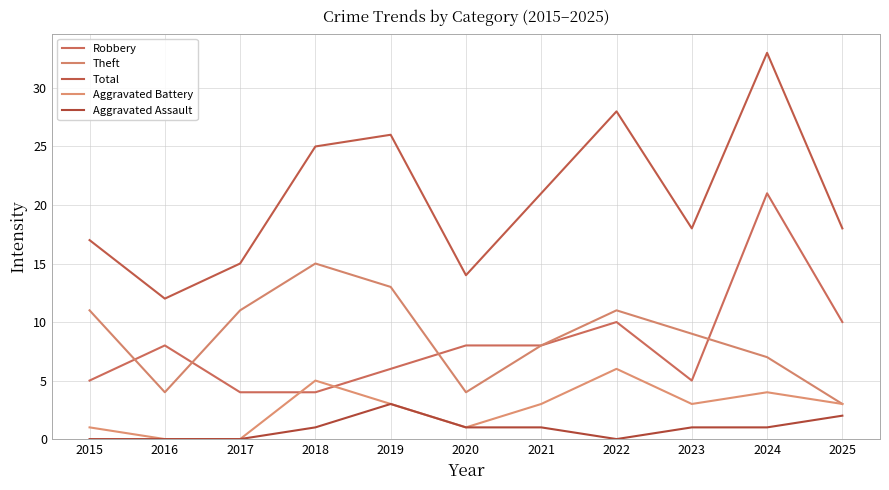

Does the chart display data point markers on the line(s)?

No